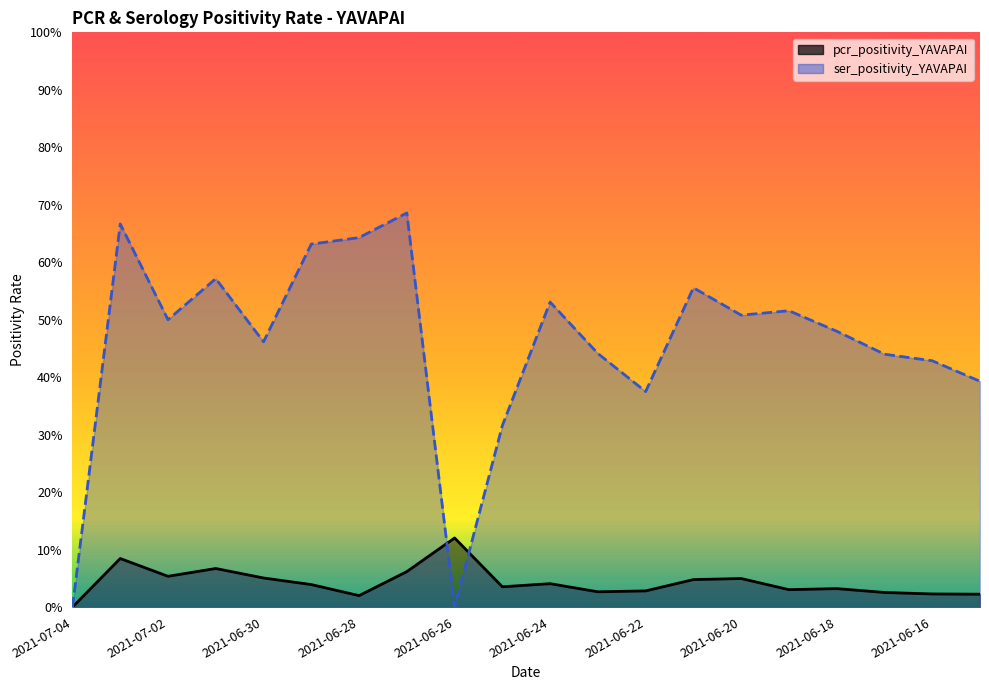

What is the label of the 2nd point from the left?

2021-07-03